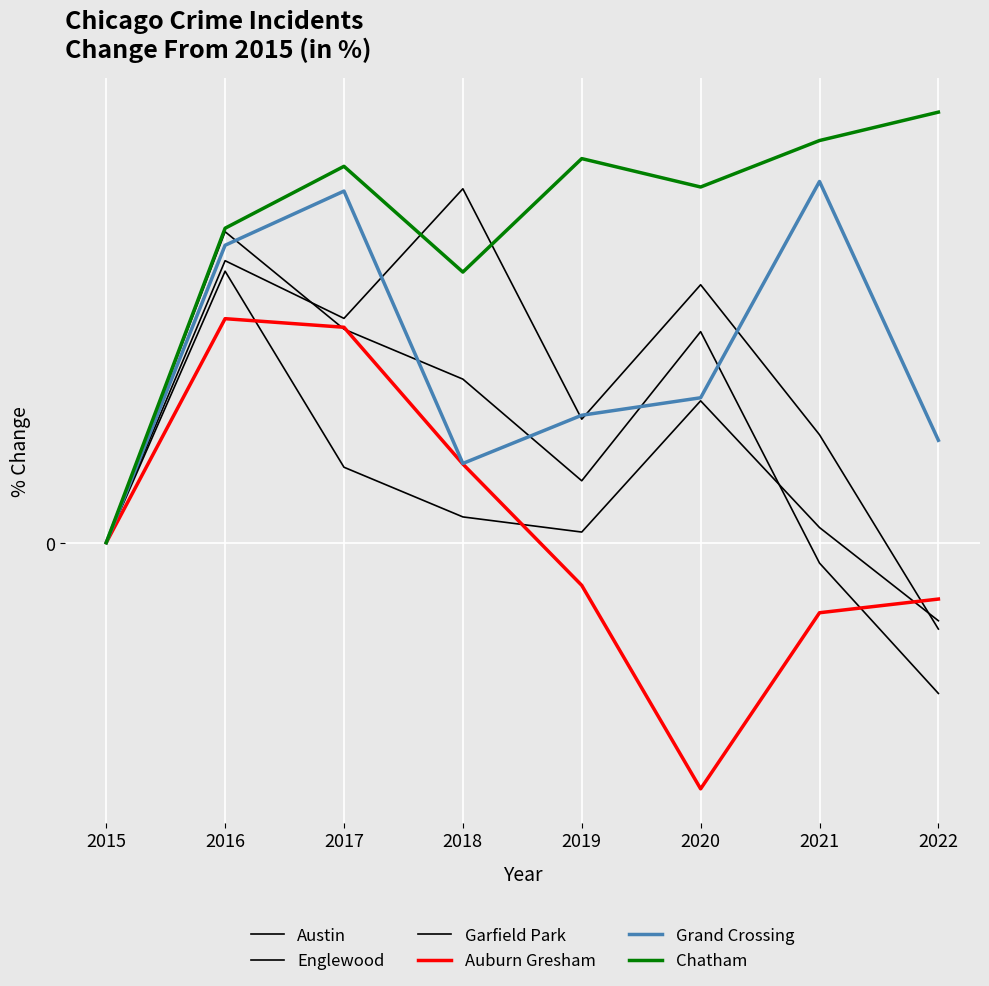

What is the minimum value shown in the chart?

-16.9